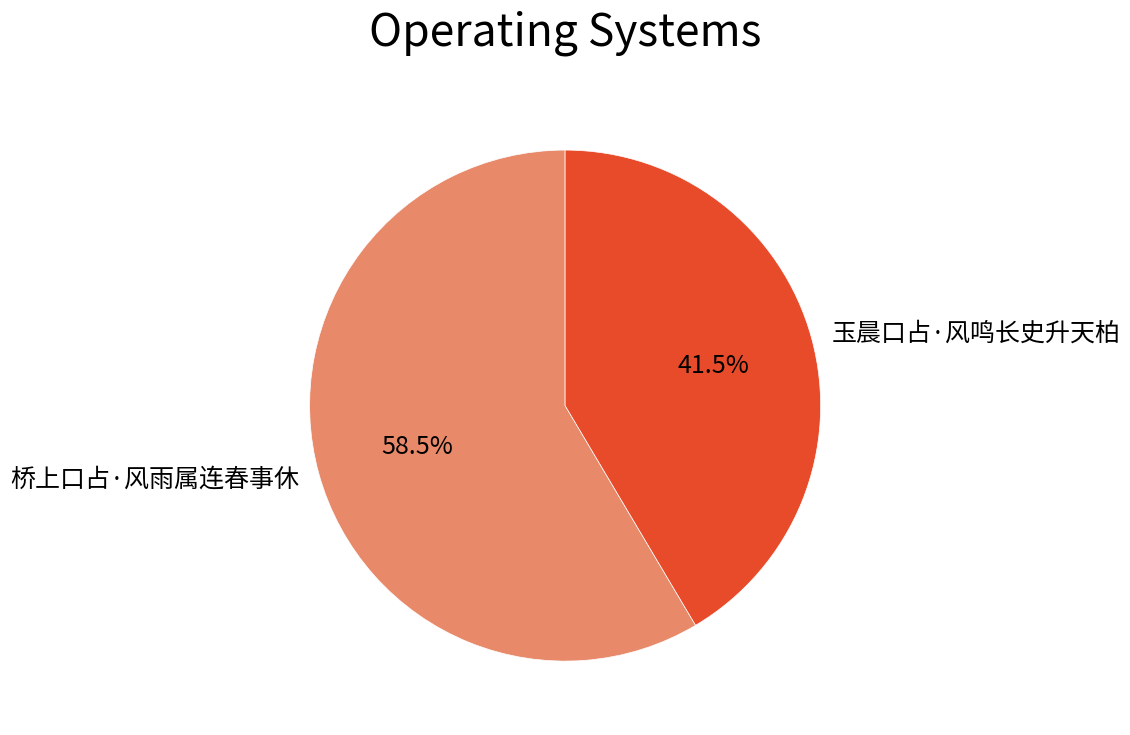

Which slice represents more than half of the pie?

桥上口占·风雨属连春事休